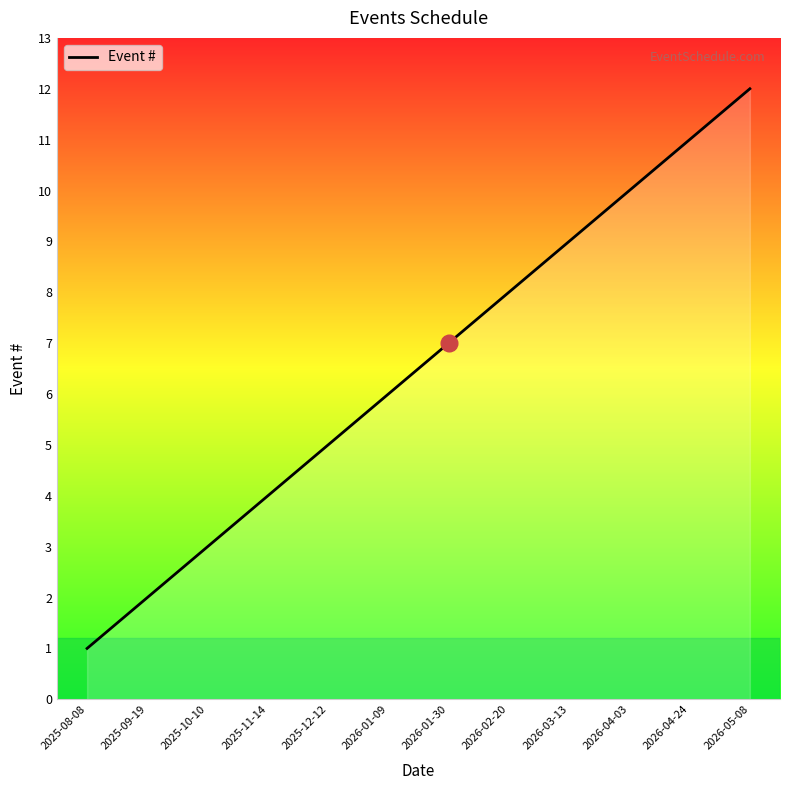

Read the value at 2026-04-24, to the nearest 10.

10